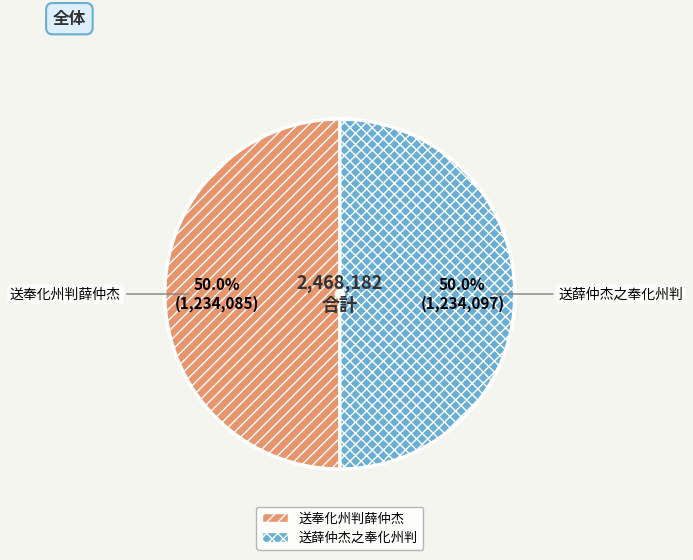

The 送奉化州判薛仲杰 slice represents 56% of the pie. True or false?

False